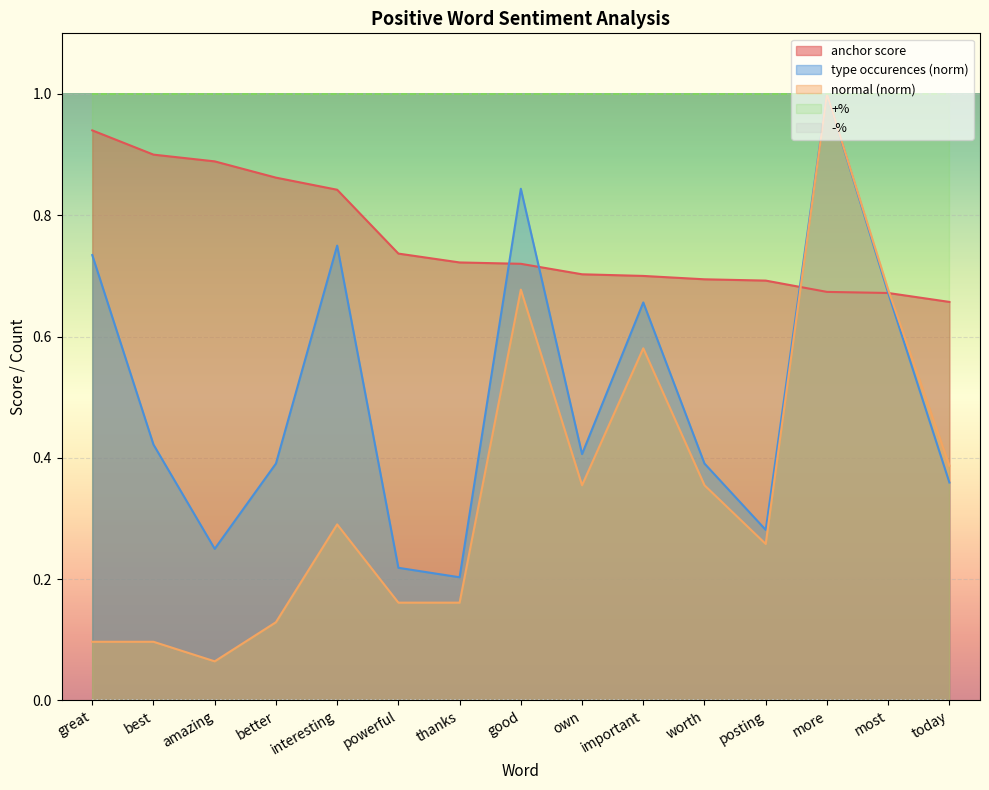

Which series has the largest range (max minus min)?

normal (norm)